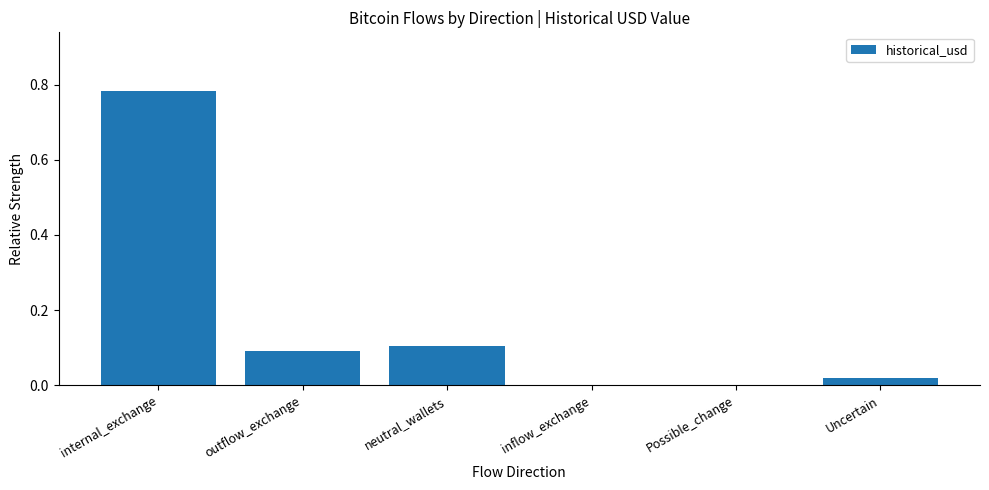

Is it true that the value at Possible_change is 0.0?

True